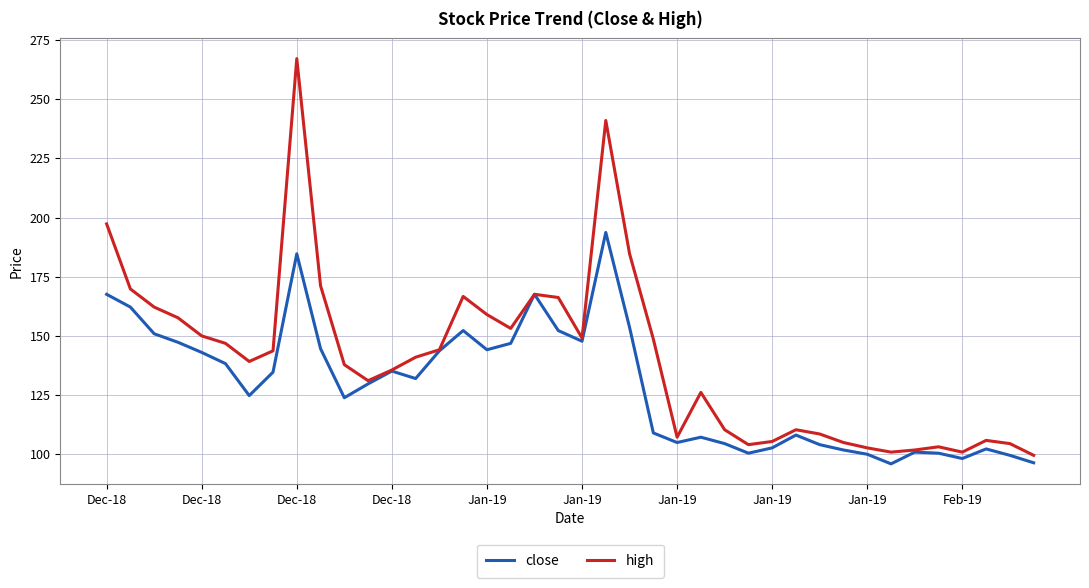

Which series has the largest total across all categories?

high